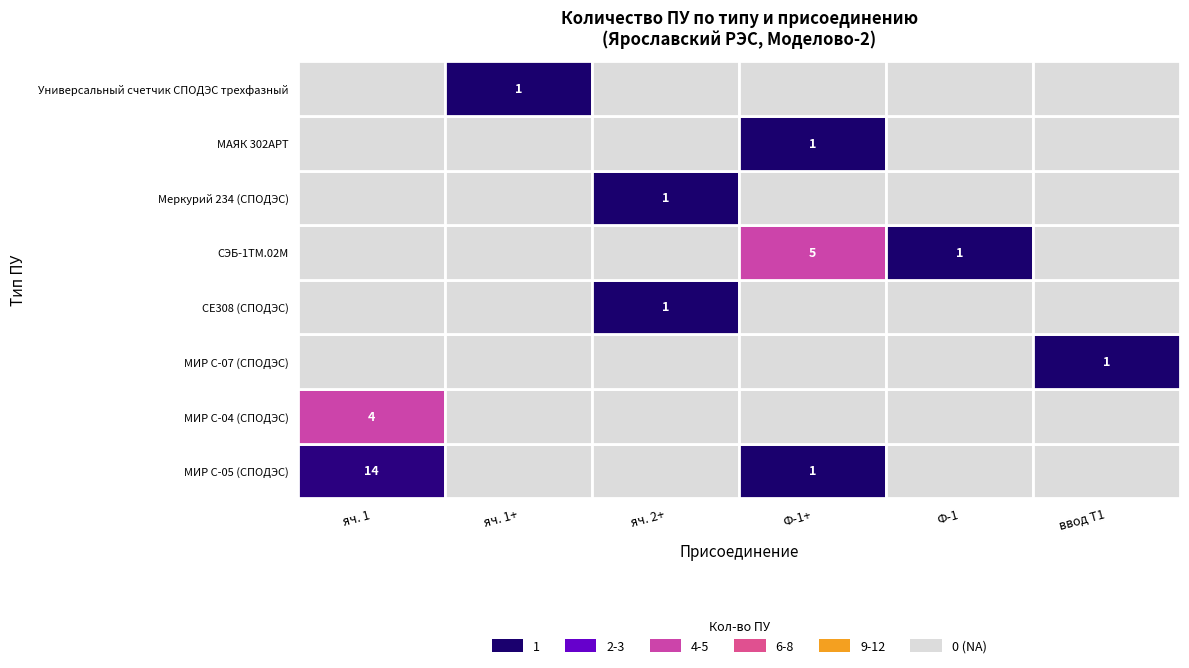

At which category does the chart reach its minimum across all series?

яч. 2+